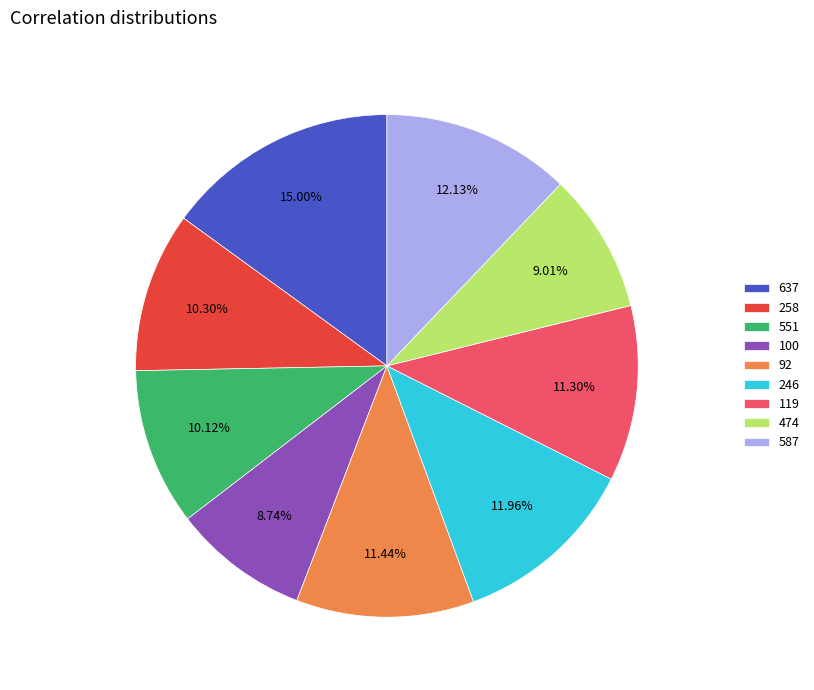

Do 100 and 551 together represent more than half of the pie?

No